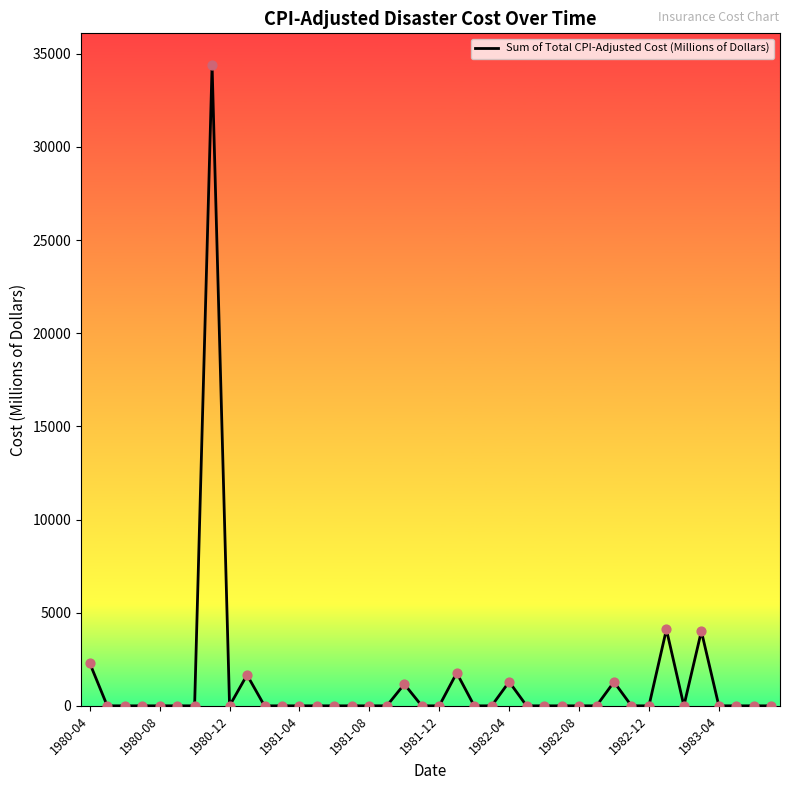

What is the greatest value displayed?

34376.4